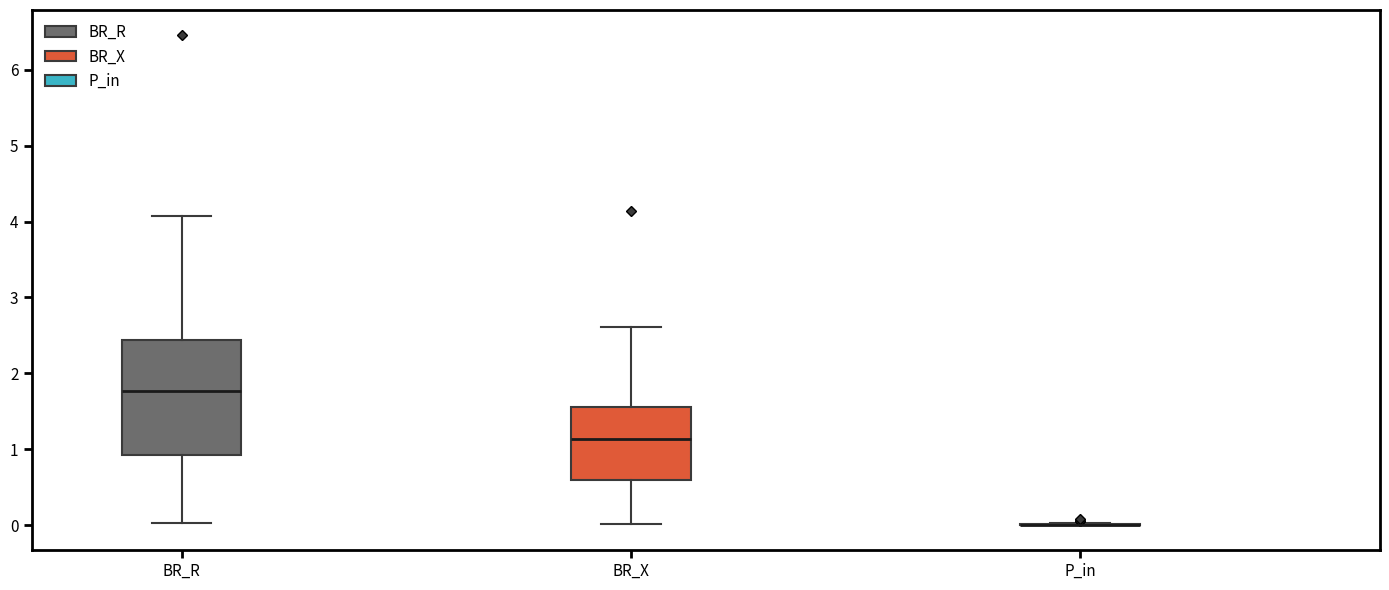

Reading left to right, read every box against the y-axis: the position of its median line, the range the box covers, and the ends of its whiskers. The values are not printed on the chart, so give them approximately, as read against the axis.

BR_R: median 1.8, box 0.9 to 2.4, whiskers 0.0 to 4.1
BR_X: median 1.1, box 0.6 to 1.6, whiskers 0.0 to 2.6
P_in: box collapsed to a line at 0.0, whiskers 0.0 to 0.0